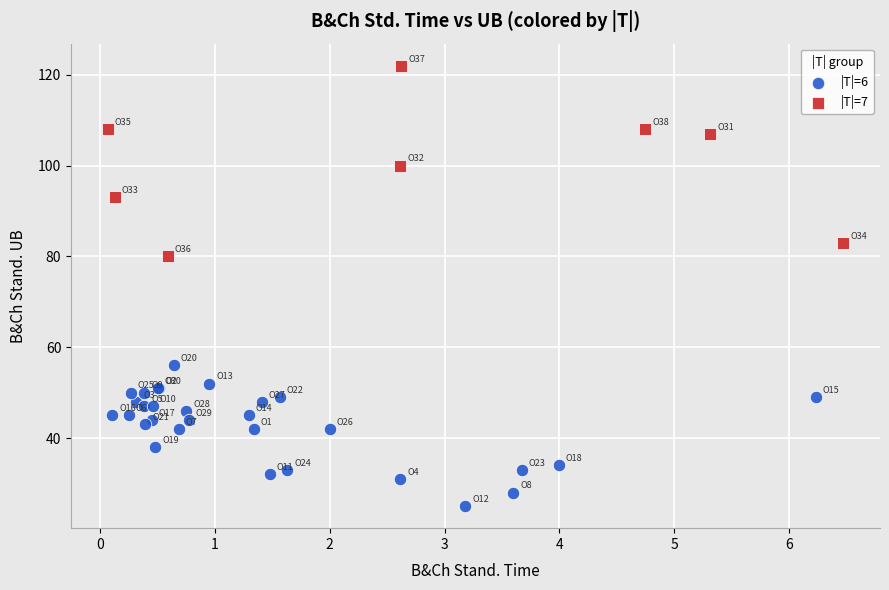

Which series contains the lowest Y value?

|T|=6